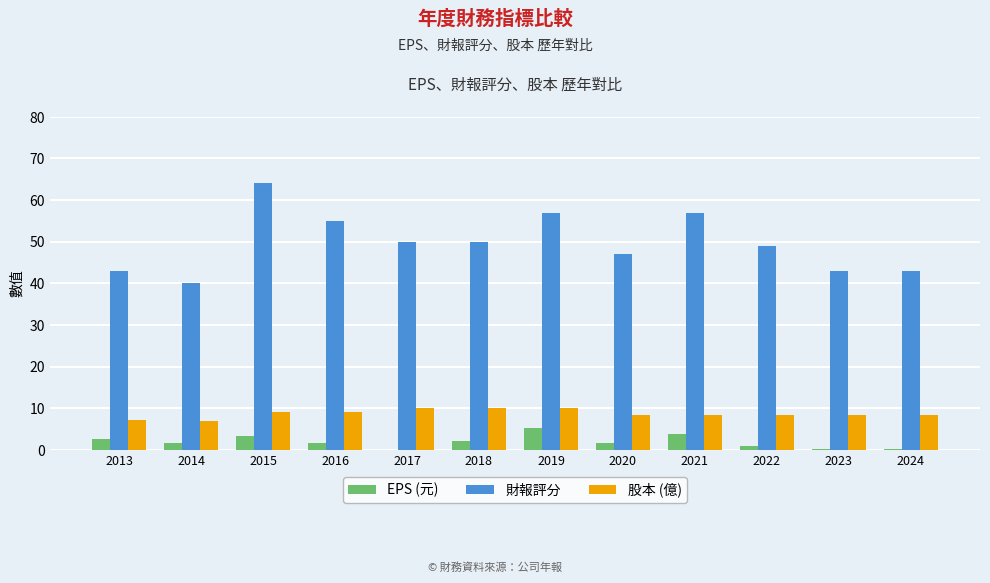

What value does the 財報評分 series have at 2018?

50.0